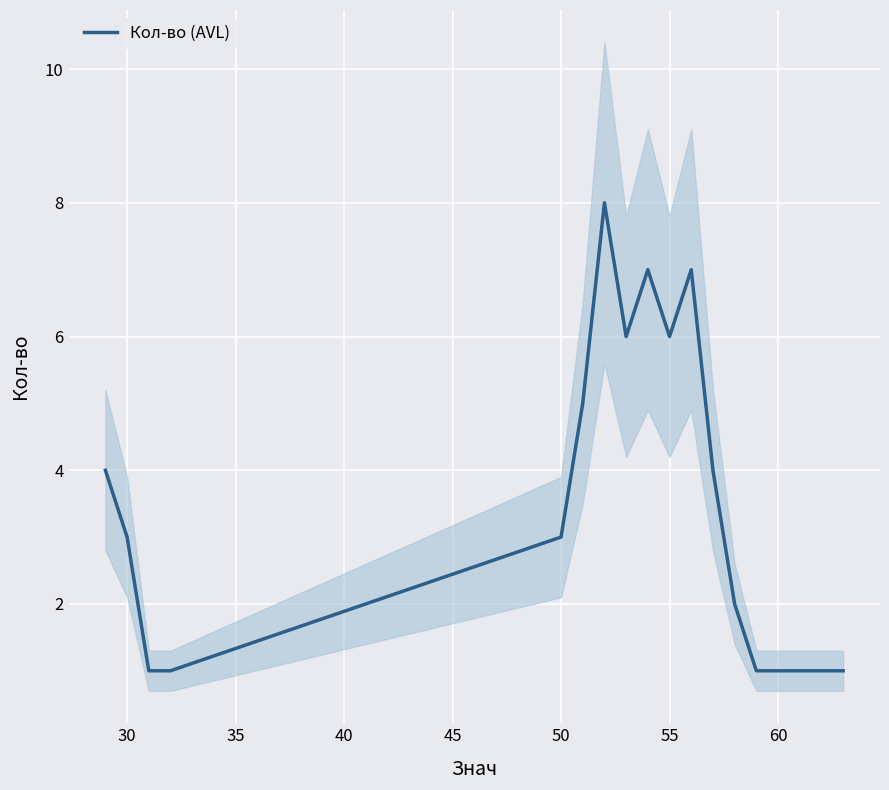

What is the minimum value shown in the chart?

1